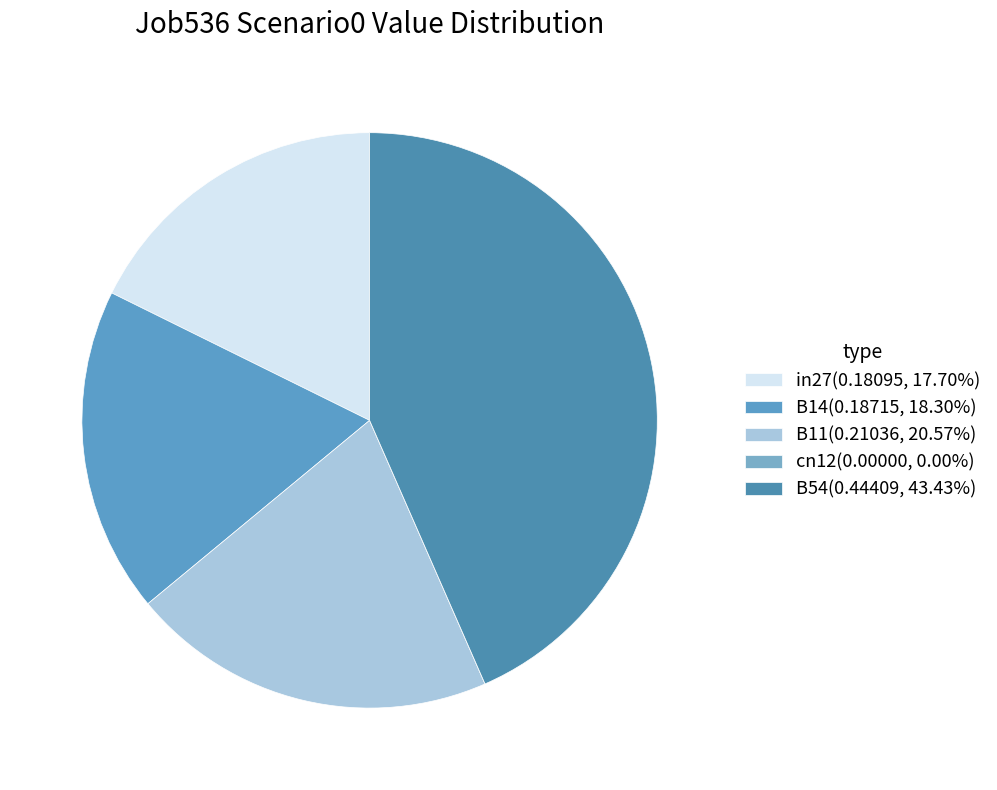

To the nearest percent, what percentage of the pie is B14?

18%